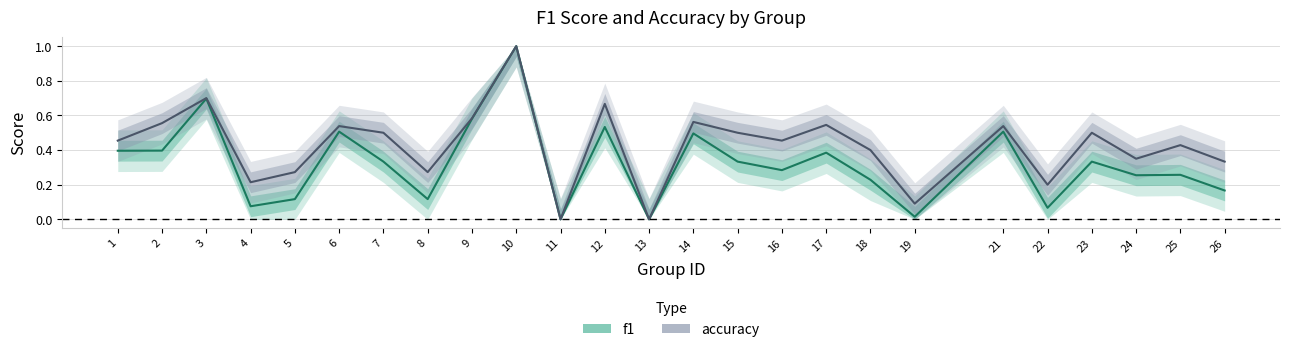

What is the value of the accuracy point at the 15th from the left?

0.5